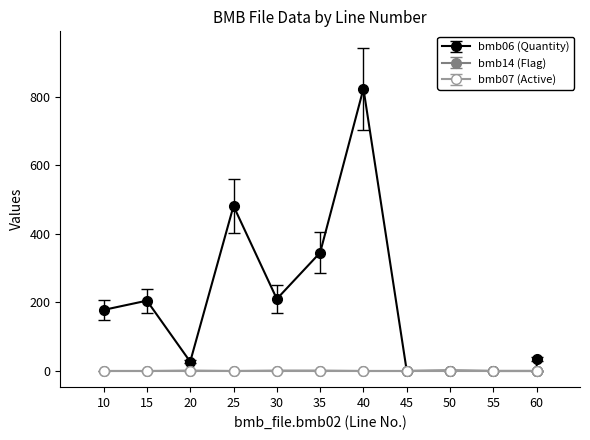

At which label is bmb07 (Active) closest to 1?

10